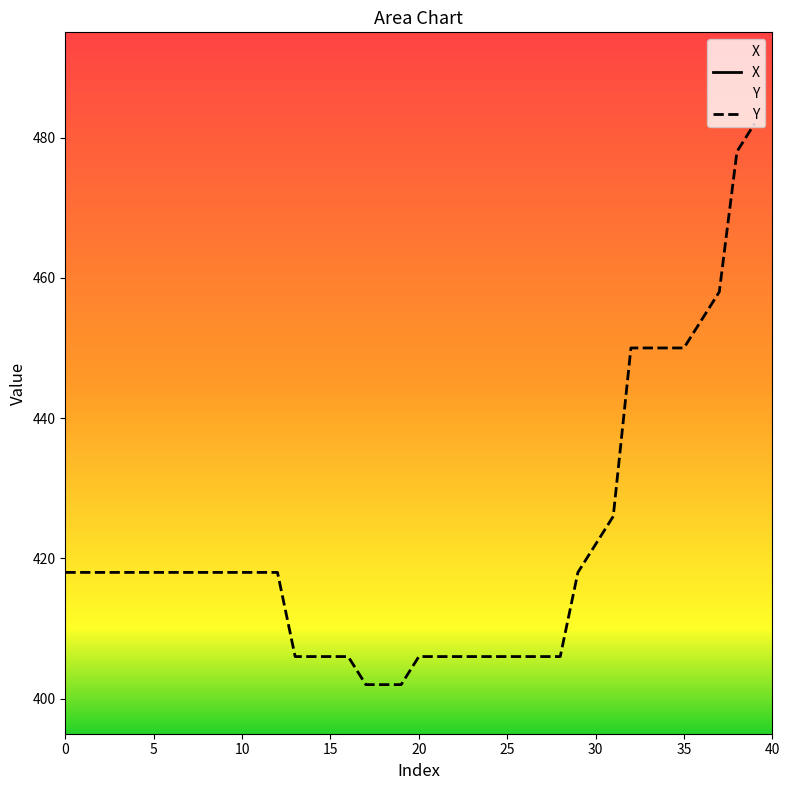

True or false: Y has more than 1 interior local peaks.

False